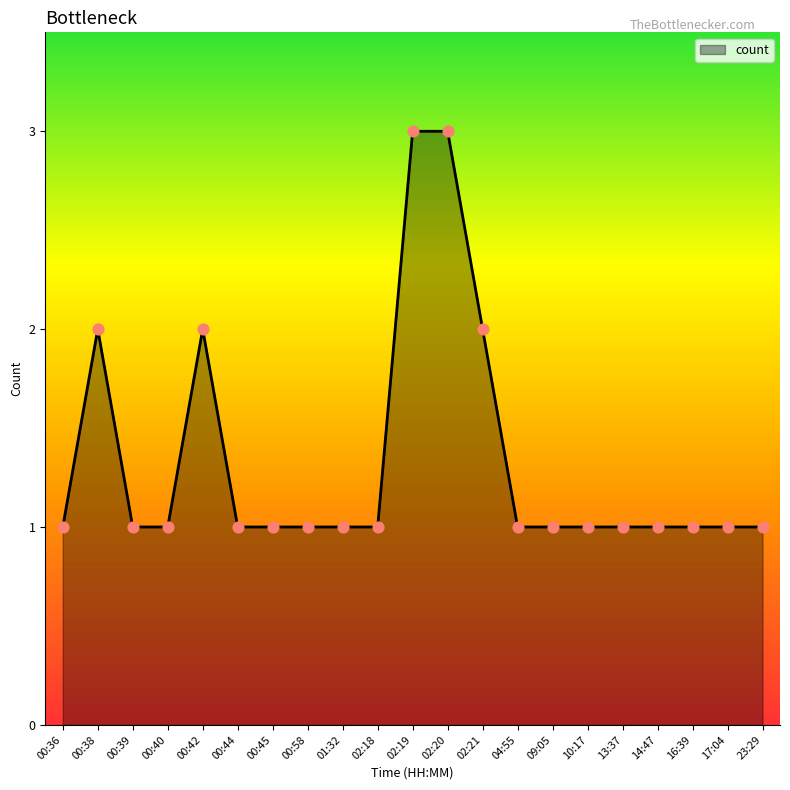

What is the ratio of the value at 09:05 to the value at 00:45?

1.0